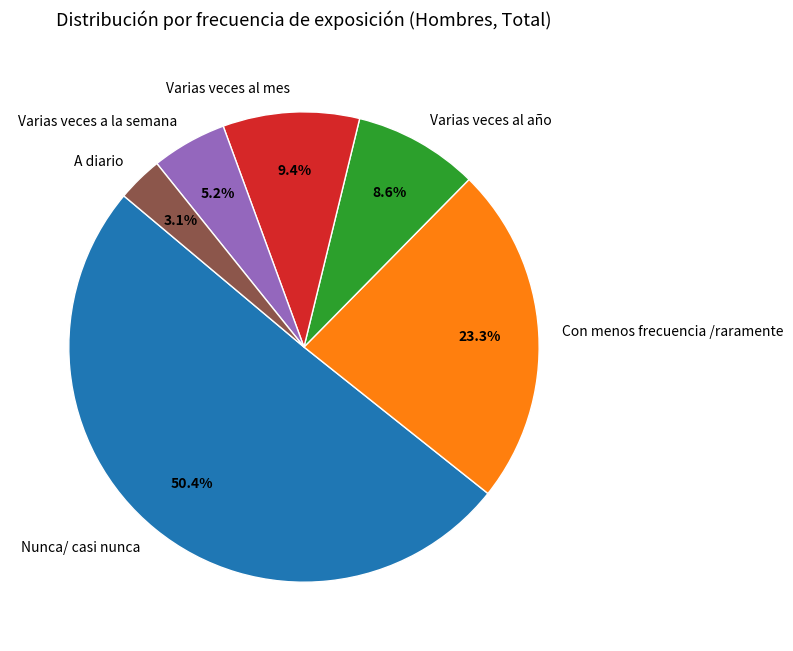

What is the majority slice?

Nunca/ casi nunca